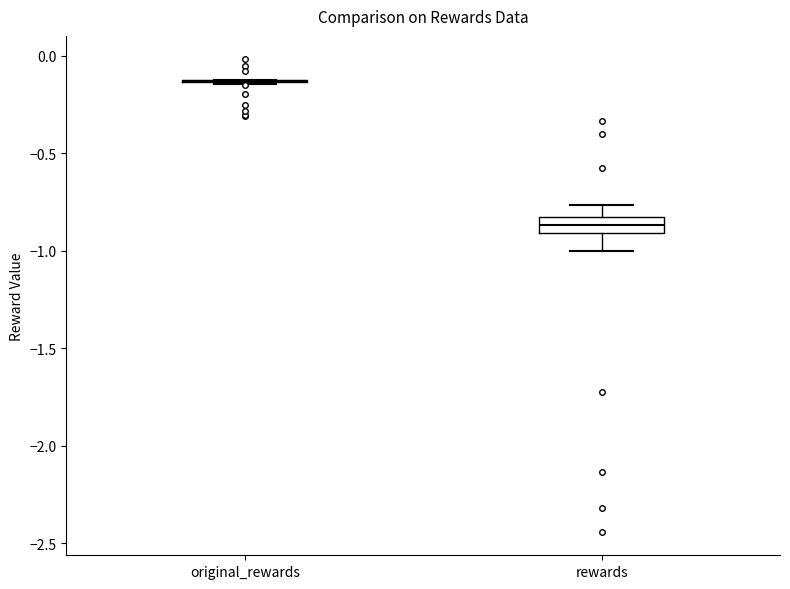

Where does the upper whisker of the box for rewards end on the y-axis? The values are not printed on the chart, so give them approximately, as read against the axis.

-0.75